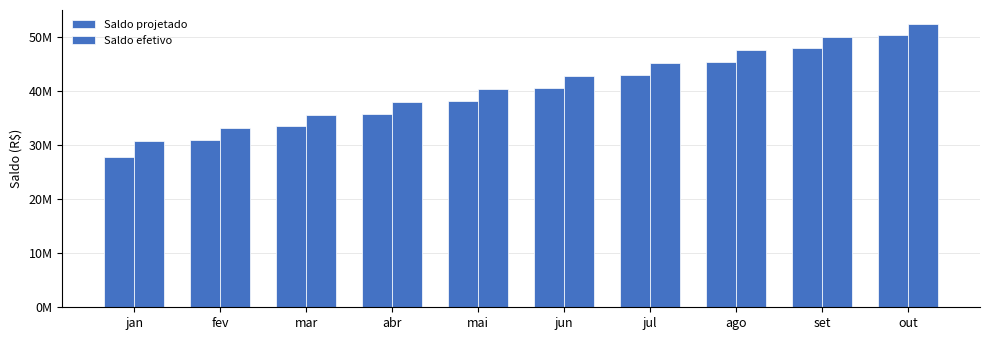

Rank the series at ago from highest to lowest value.

Saldo efetivo, Saldo projetado